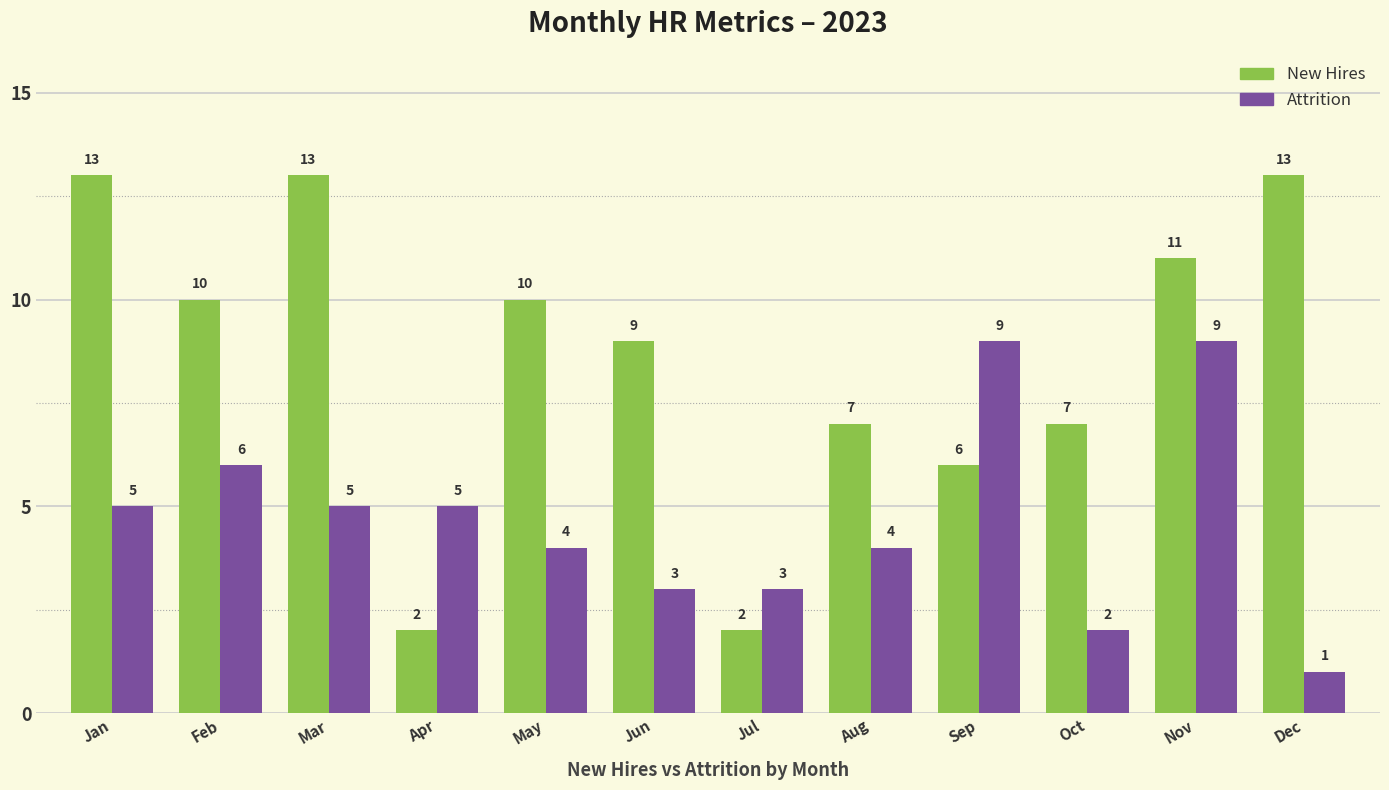

Which series changed the most between Mar and Dec?

Attrition